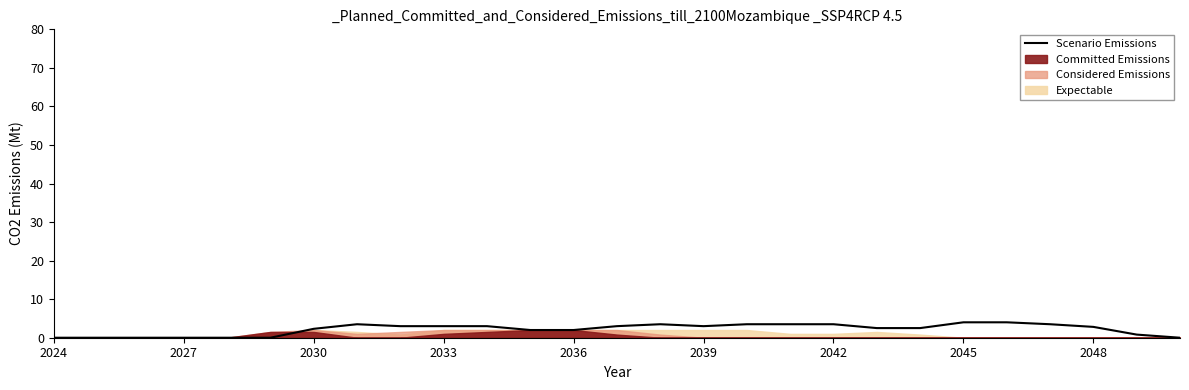

Between 20 and 2048, which is larger?

2048